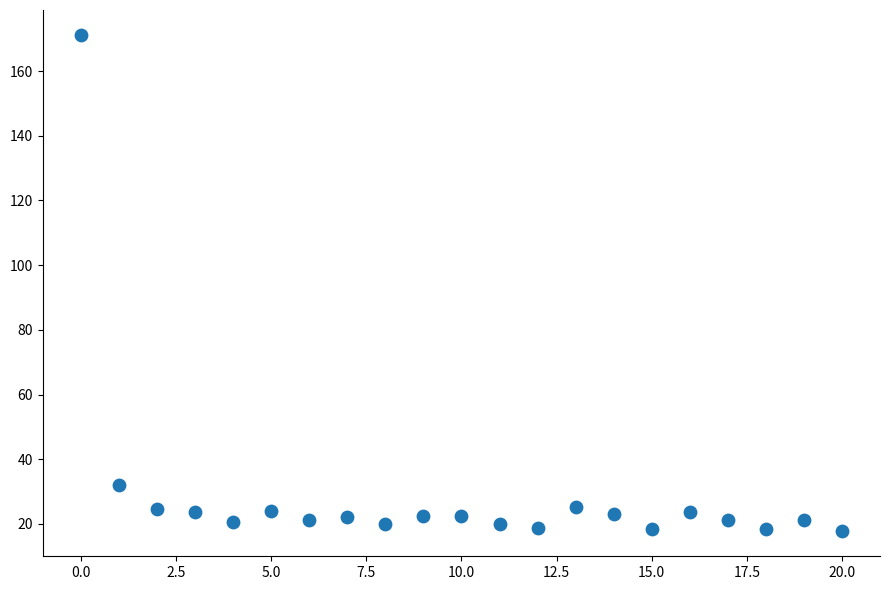

What is the range of Y values (max minus min)?

153.5